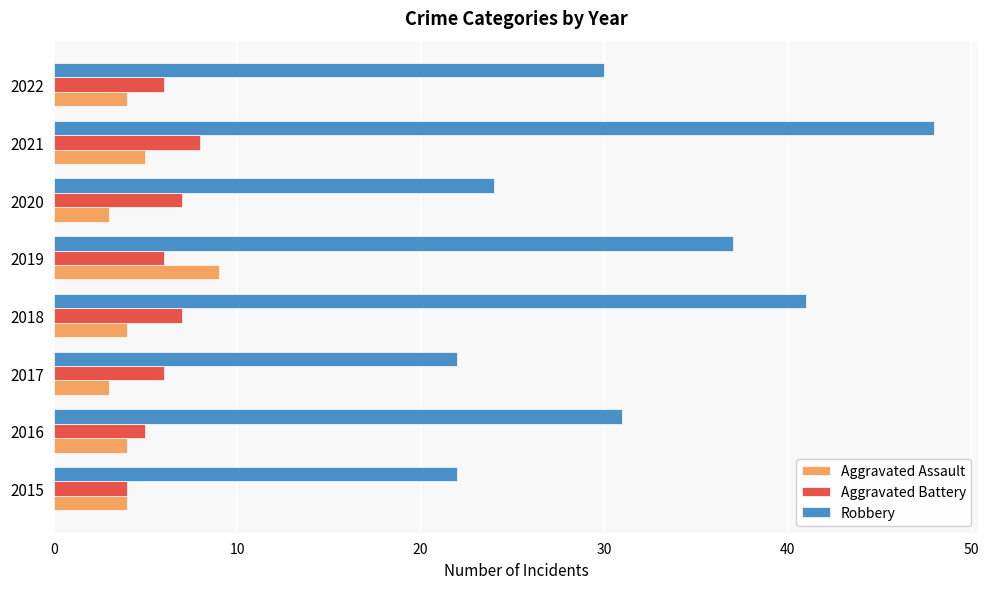

What is the average value of the Aggravated Battery series?

6